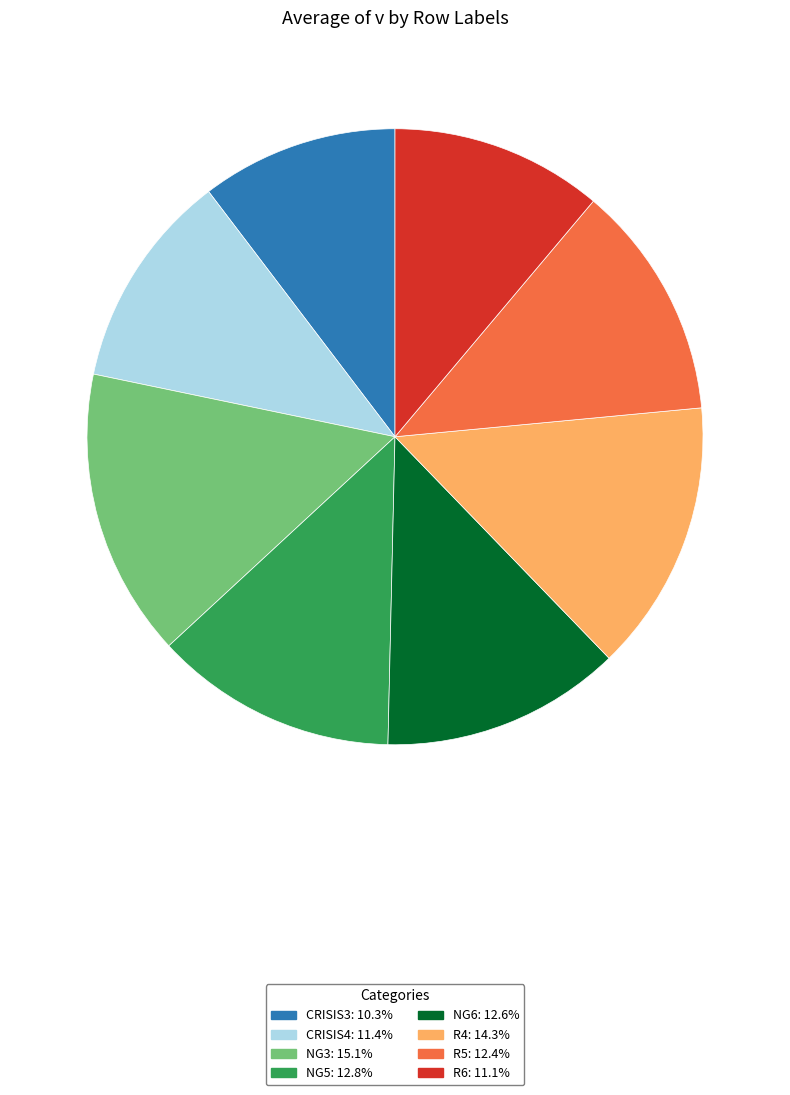

The CRISIS3 slice represents 10% of the pie. True or false?

True